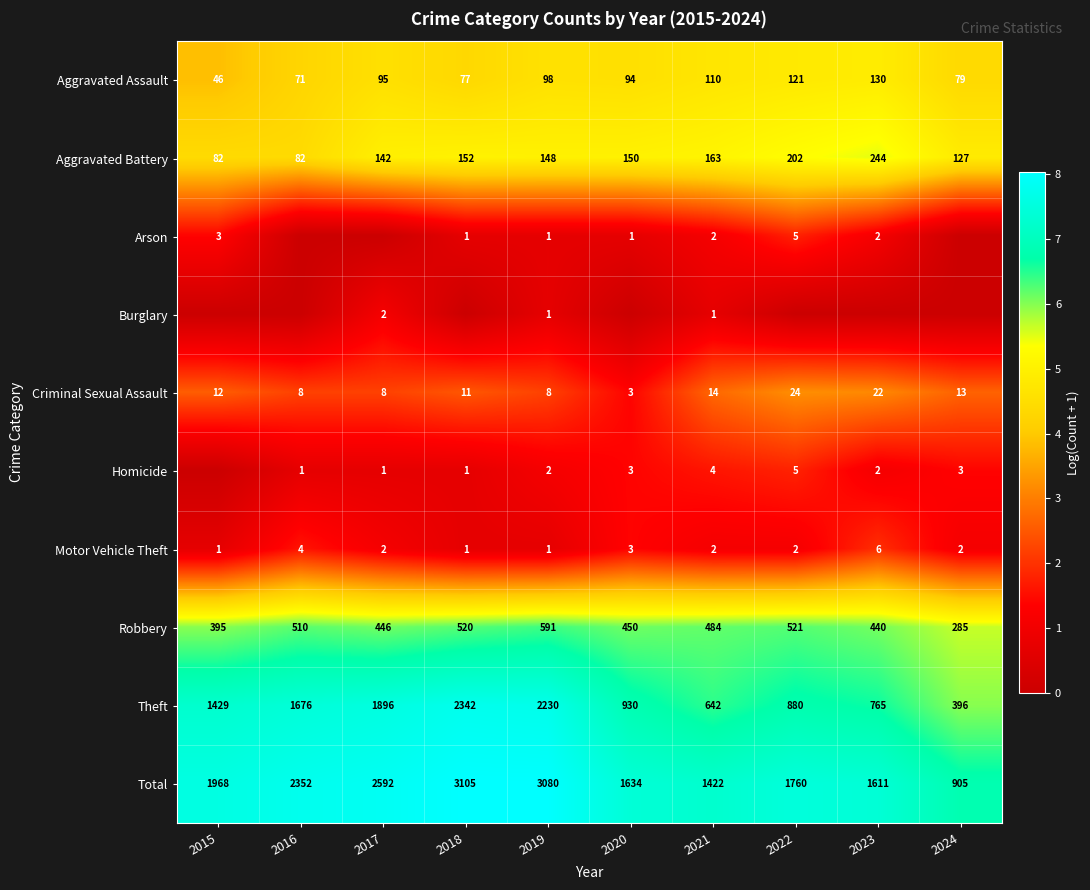

True or false: Theft has a value of 166 at 2021.

False